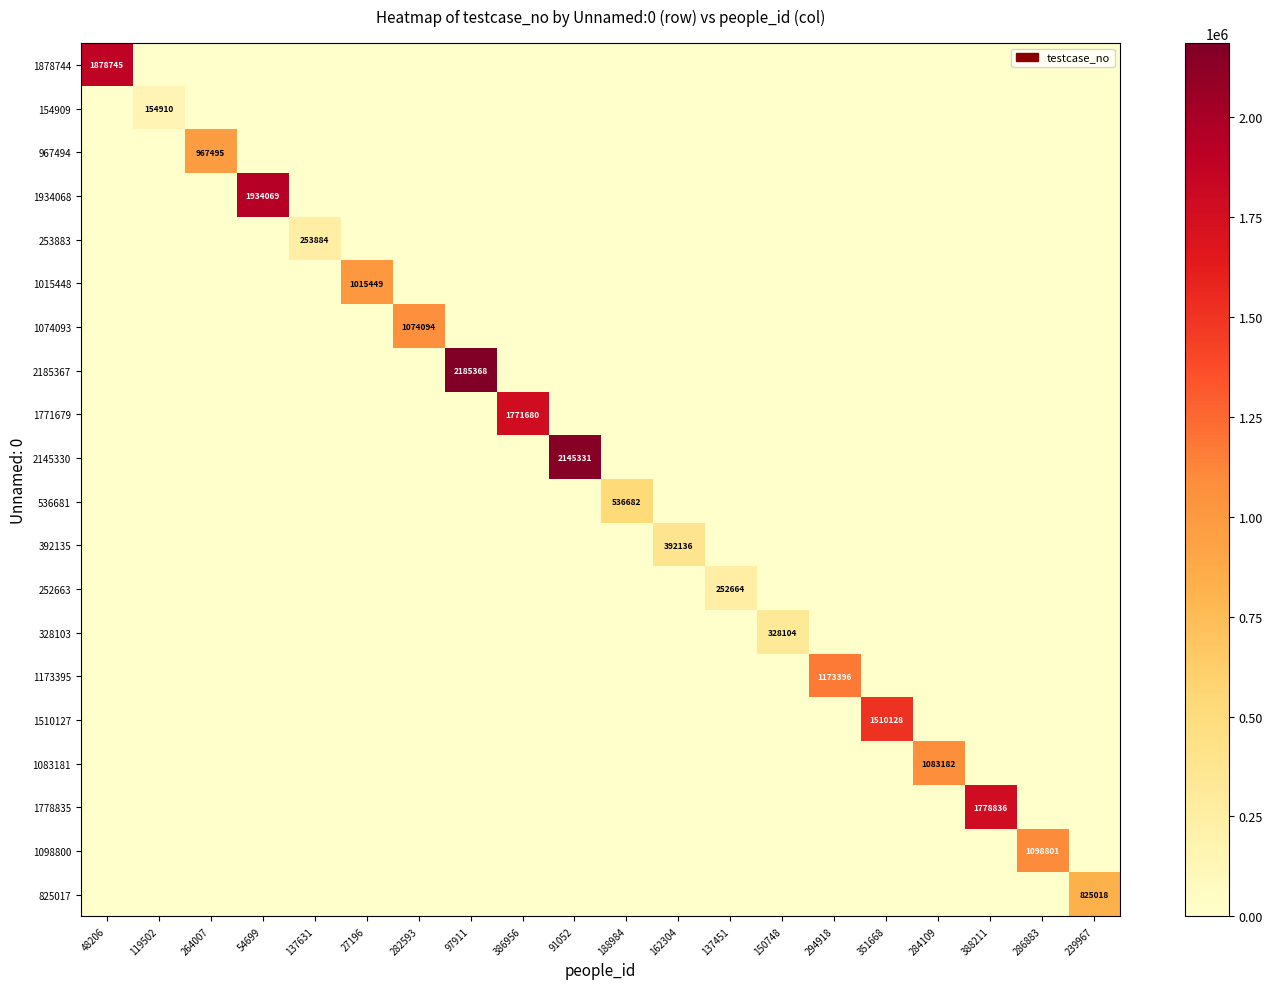

Which has a higher value, 48206 or 286883?

48206